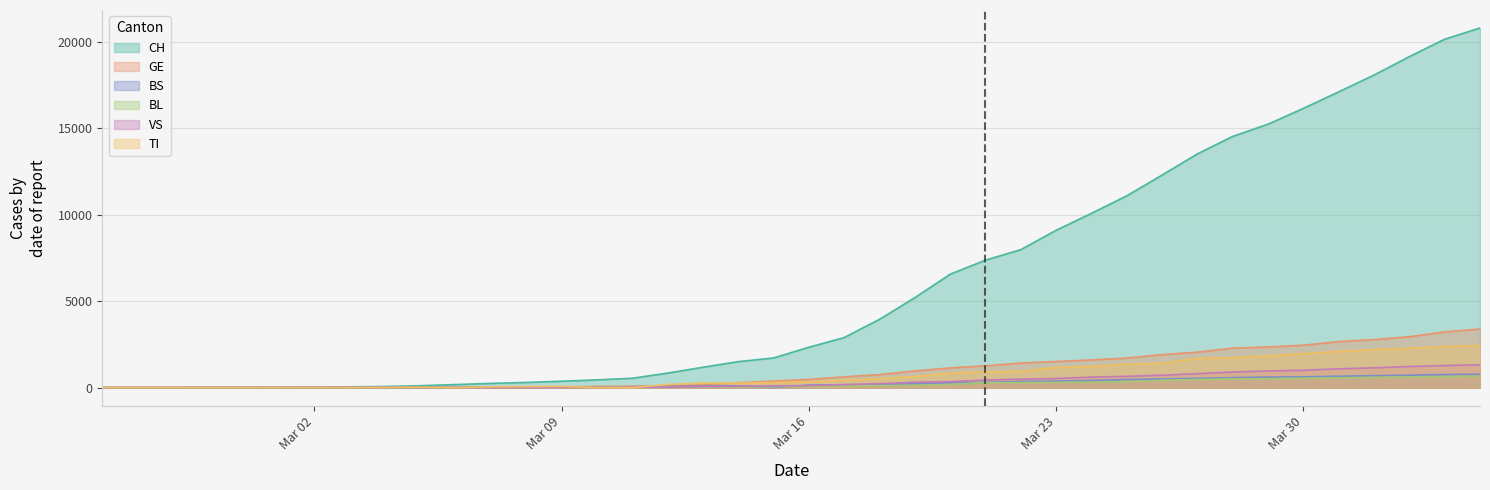

True or false: GE and BL cross at least once.

False